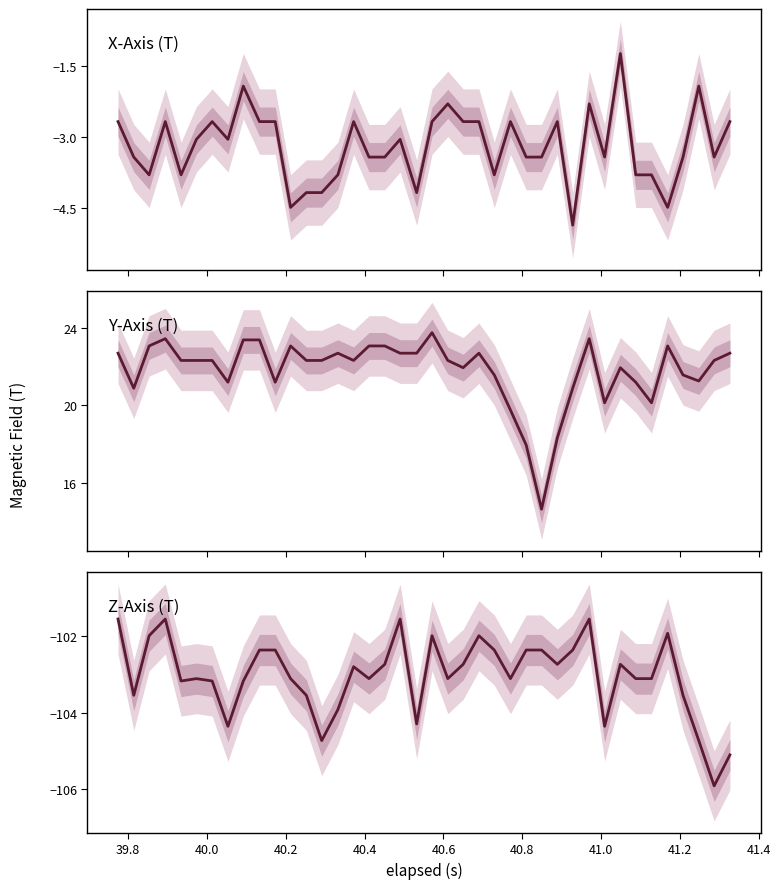

True or false: Y-Axis (T) and X-Axis (T) intersect in this chart.

False